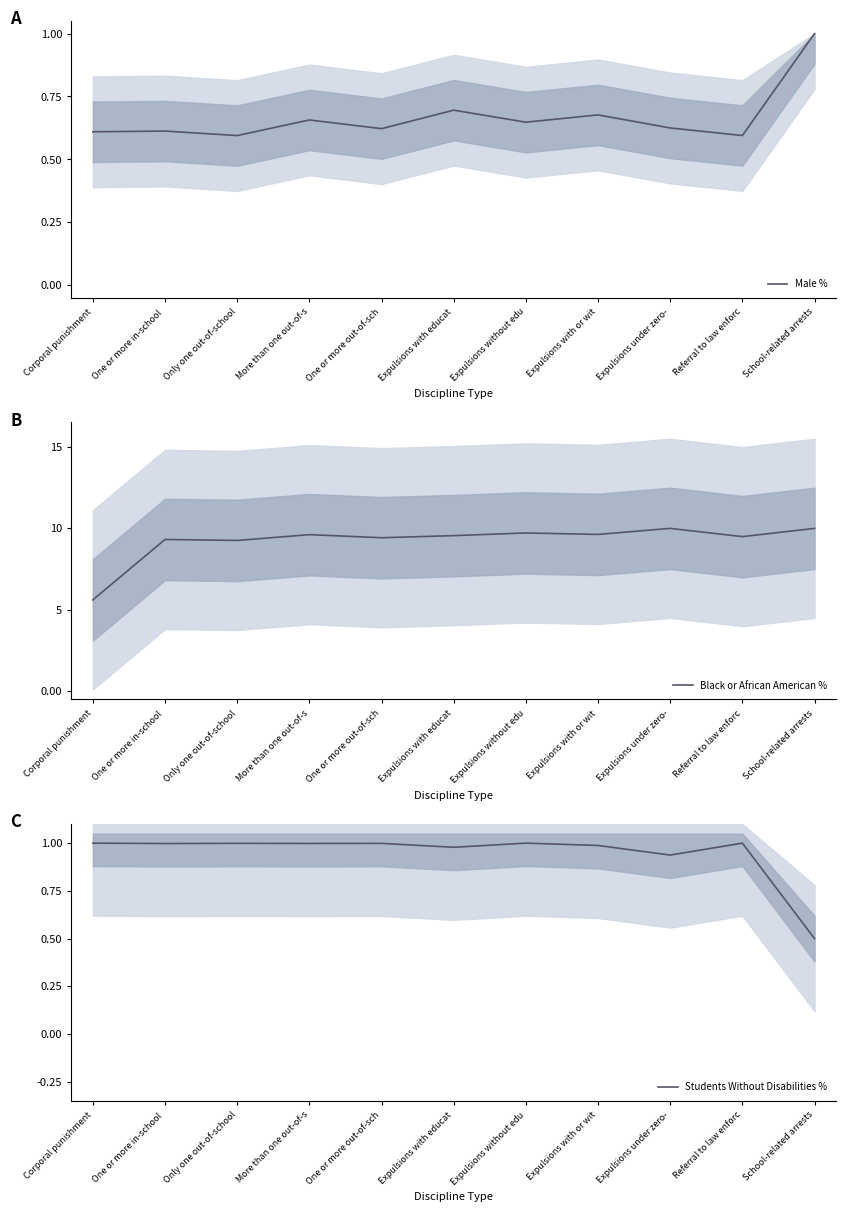

Rank the categories by Black or African American % value from lowest to highest.

Corporal punishment, Only one out-of-school, One or more in-school , One or more out-of-sch, Referral to law enforc, Expulsions with educat, More than one out-of-s, Expulsions with or wit, Expulsions without edu, Expulsions under zero-, School-related arrests